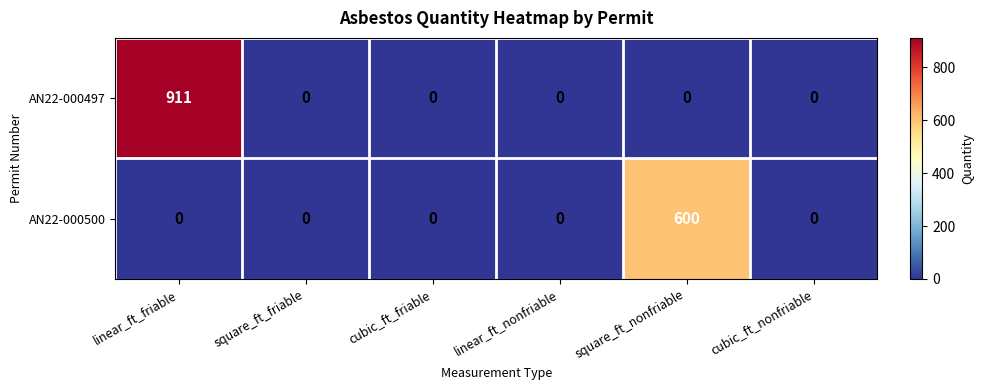

Rank the series by their maximum value, from highest to lowest.

AN22-000497, AN22-000500